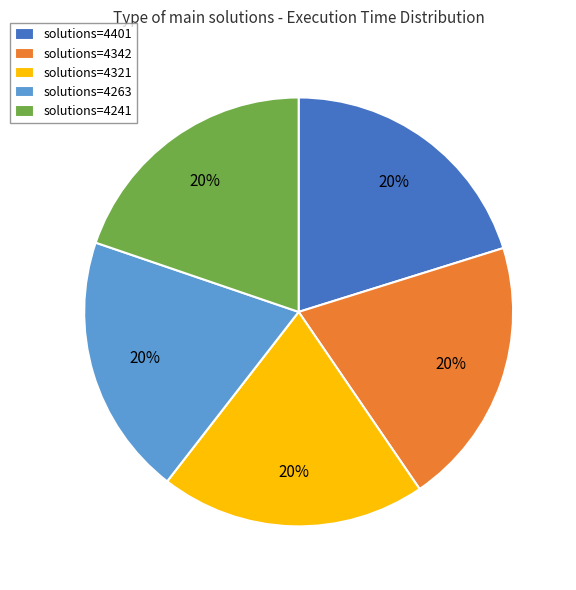

Is there a majority slice in this chart?

No